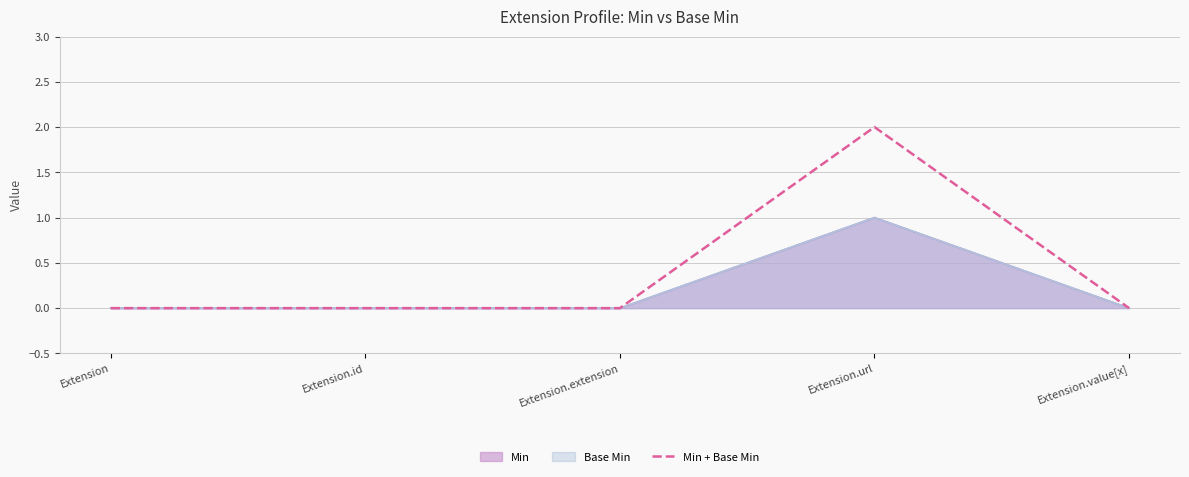

At which category does the data reach its first local peak?

Extension.url